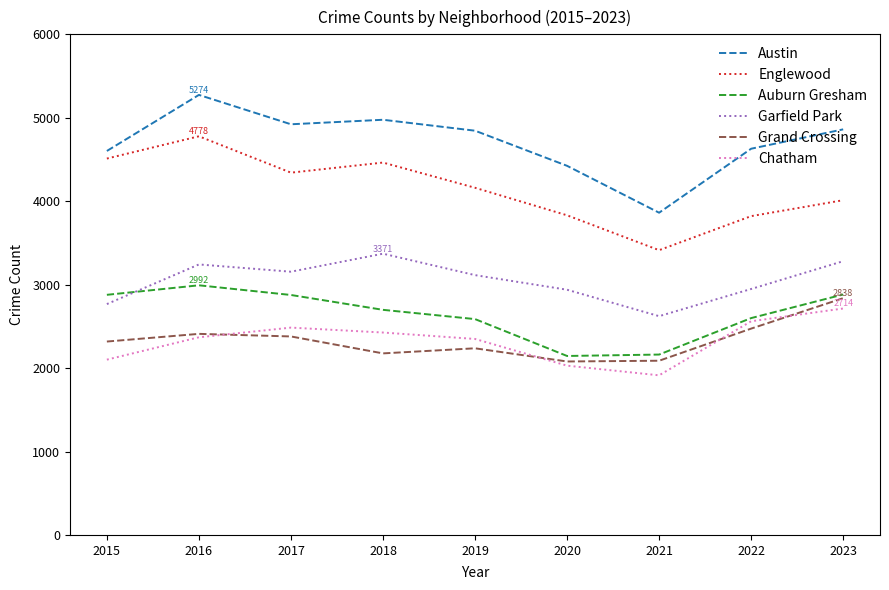

Is it true that Garfield Park equals 4644 at 2015?

False